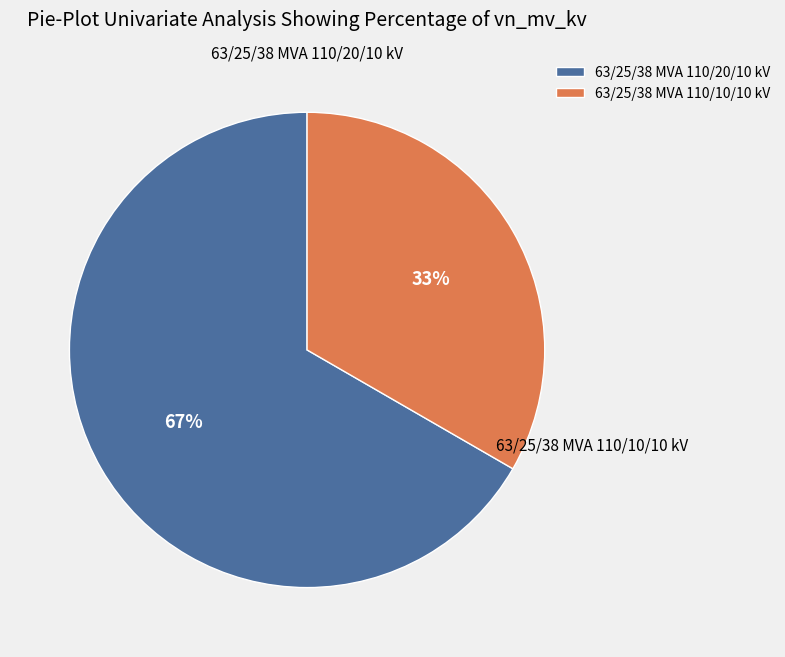

Is it true that 63/25/38 MVA 110/10/10 kV is 33% of the pie?

True